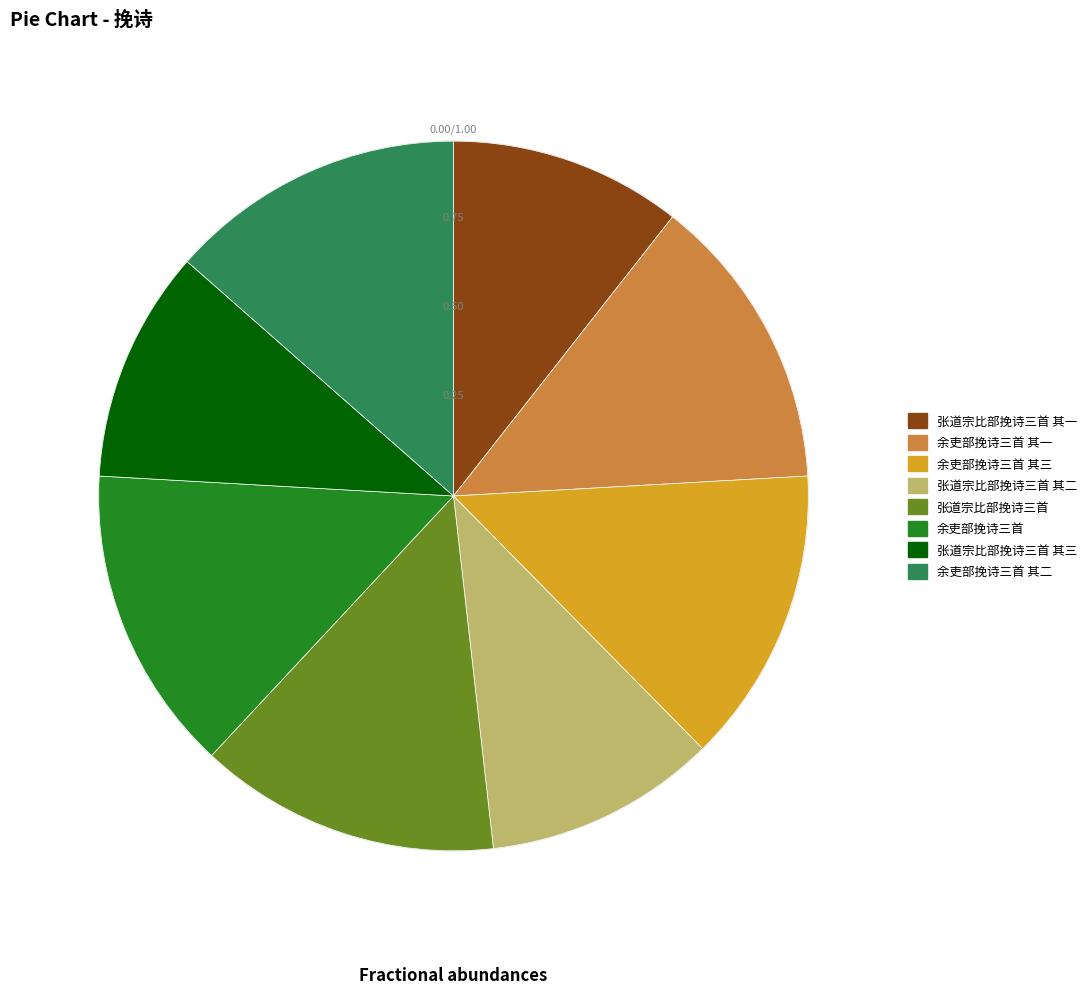

Is there a majority slice in this chart?

No